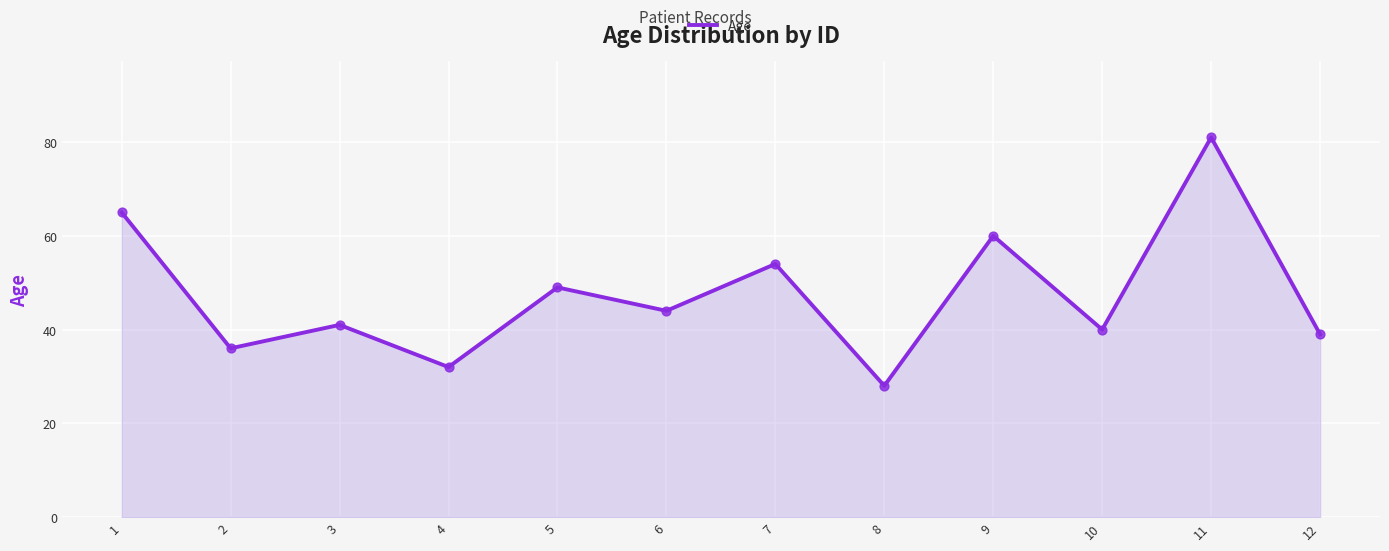

What is the ratio of the value at 8 to the value at 7?

0.5